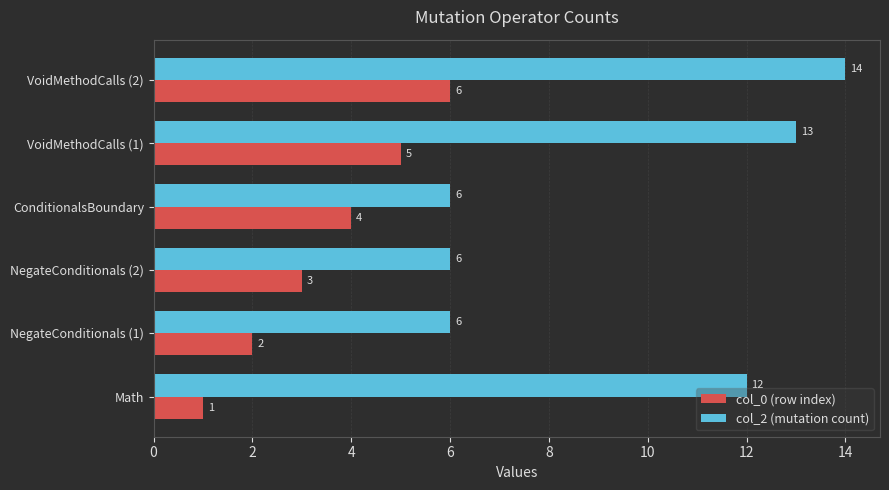

Where is col_2 (mutation count) nearest to the value 10?

Math